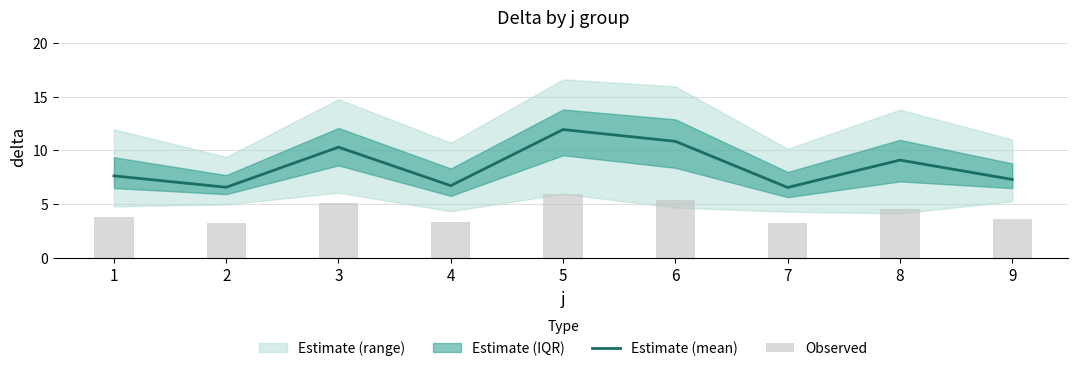

Reading left to right, list all the values displayed in this chart.

Estimate (mean): 1=7.6	2=6.6	3=10.3	4=6.7	5=11.9	6=10.8	7=6.6	8=9.1	9=7.3
Observed: 1=3.8	2=3.3	3=5.2	4=3.4	5=6.0	6=5.4	7=3.3	8=4.6	9=3.7